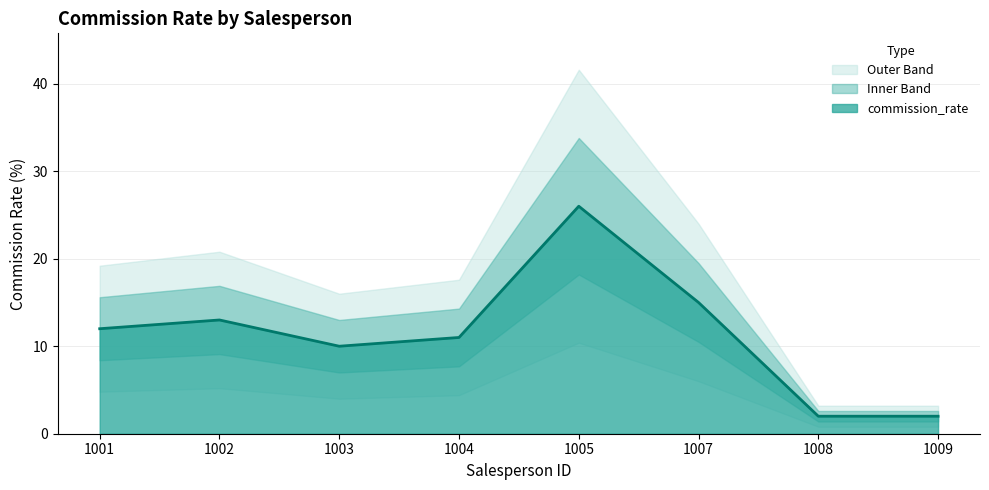

Where does the data first go above 12?

1002